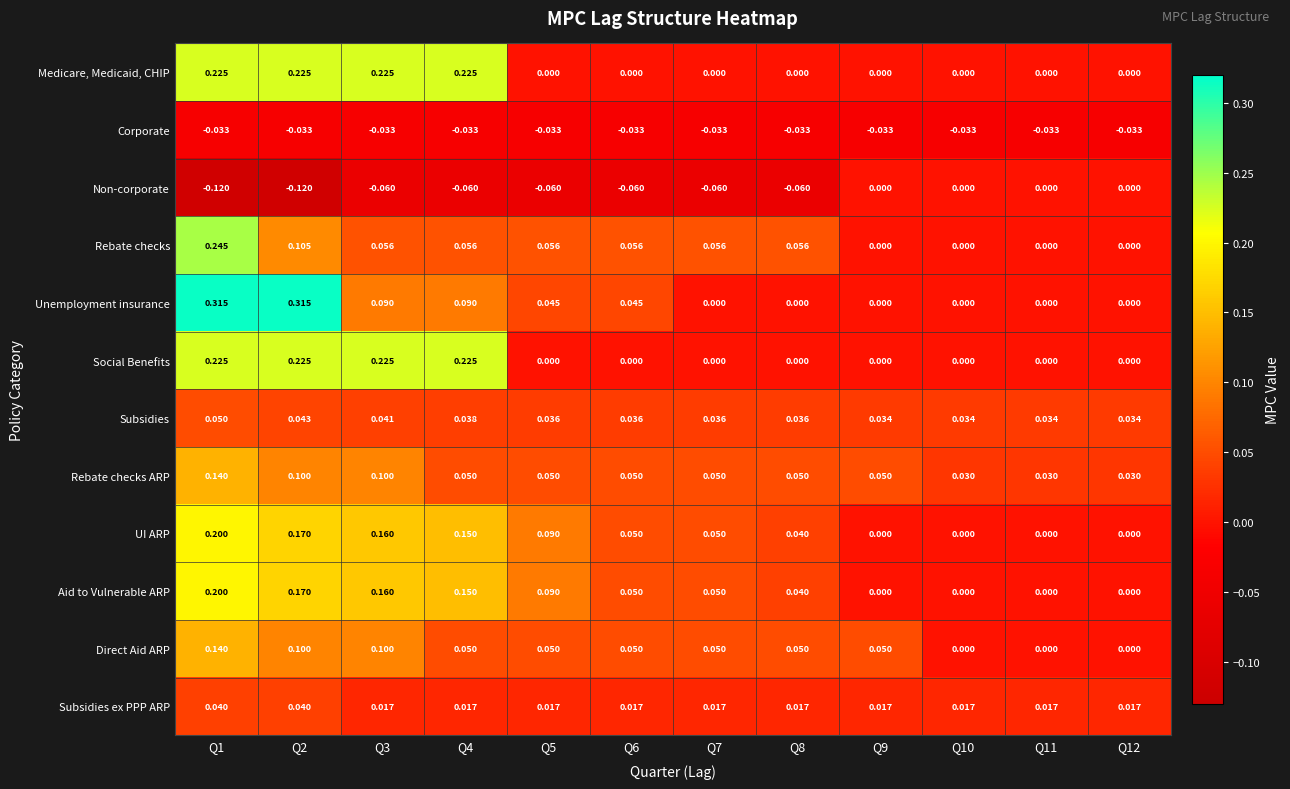

What is the total value across all series at Q1?

1.6